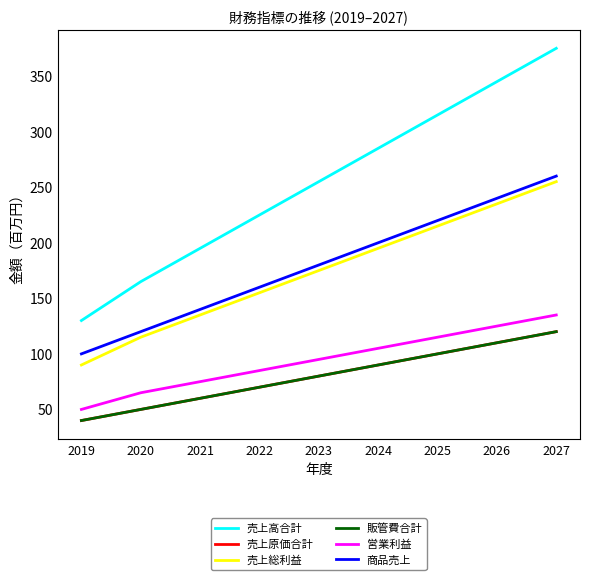

Count the 販管費合計 values in the range 60 to 100.

5